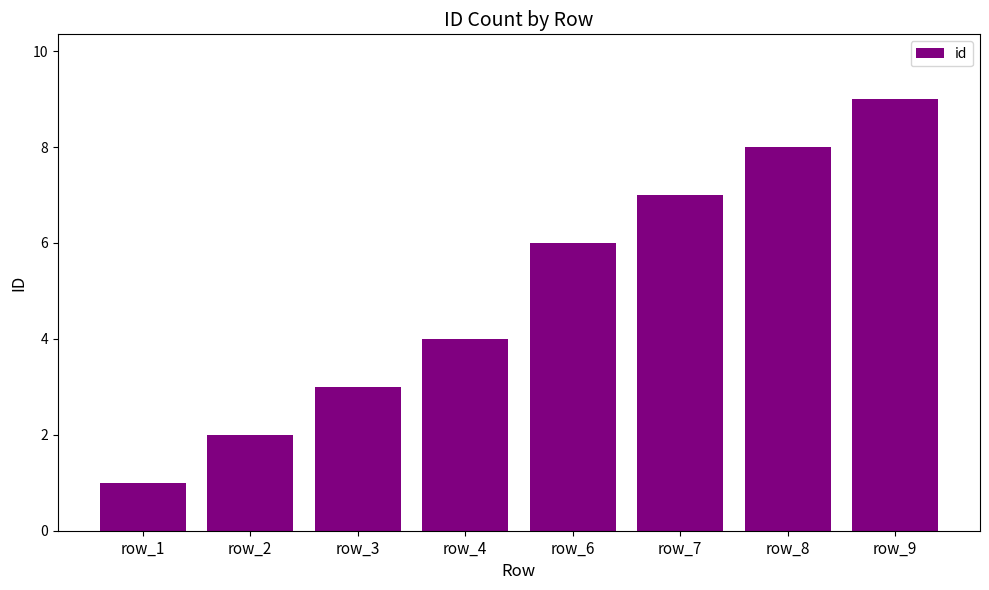

What is the average value?

5